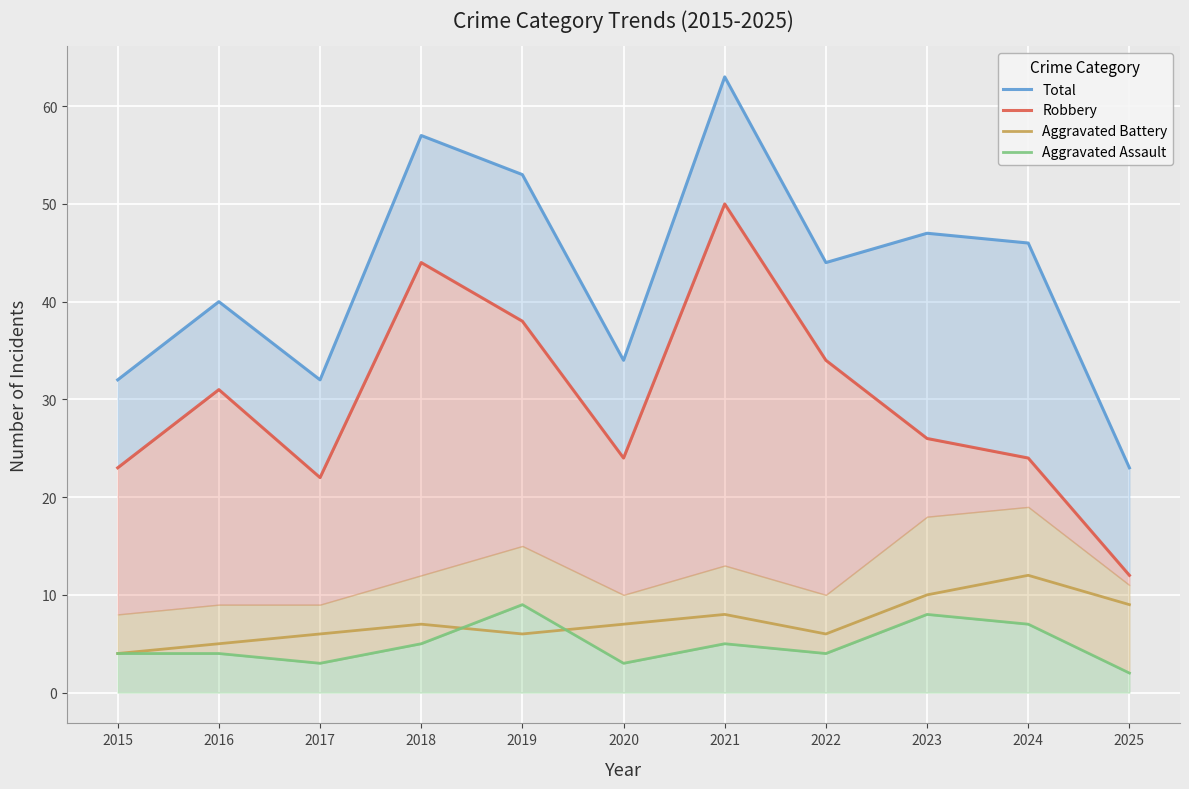

What is the difference between the second highest and minimum values in the Robbery series?

32